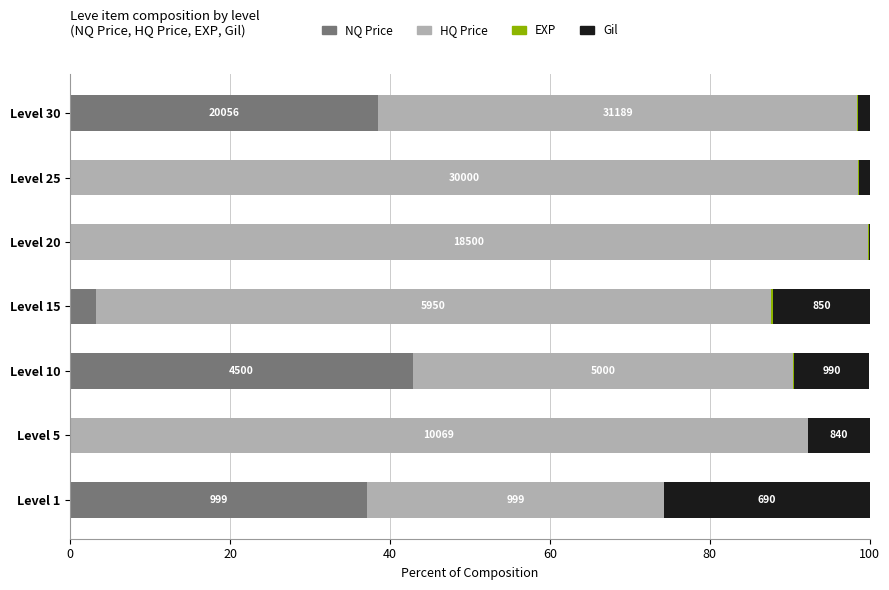

Reading left to right, transcribe all the data shown in this chart.

NQ Price: 37.2	0.0	42.9	3.2	0.0	0.0	38.5
HQ Price: 37.2	92.2	47.6	84.4	99.8	98.6	59.9
EXP: 0.0	0.1	0.1	0.3	0.2	0.1	0.1
Gil: 25.7	7.7	9.4	12.1	0.1	1.3	1.4